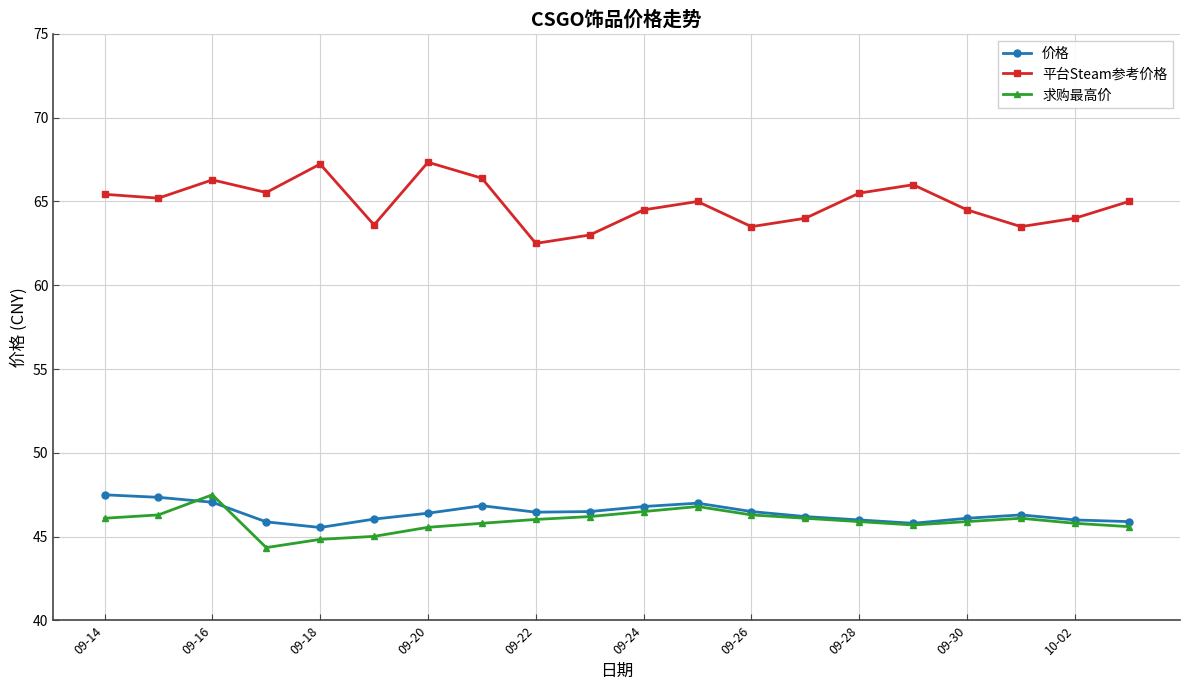

Which series has the widest spread of values?

平台Steam参考价格